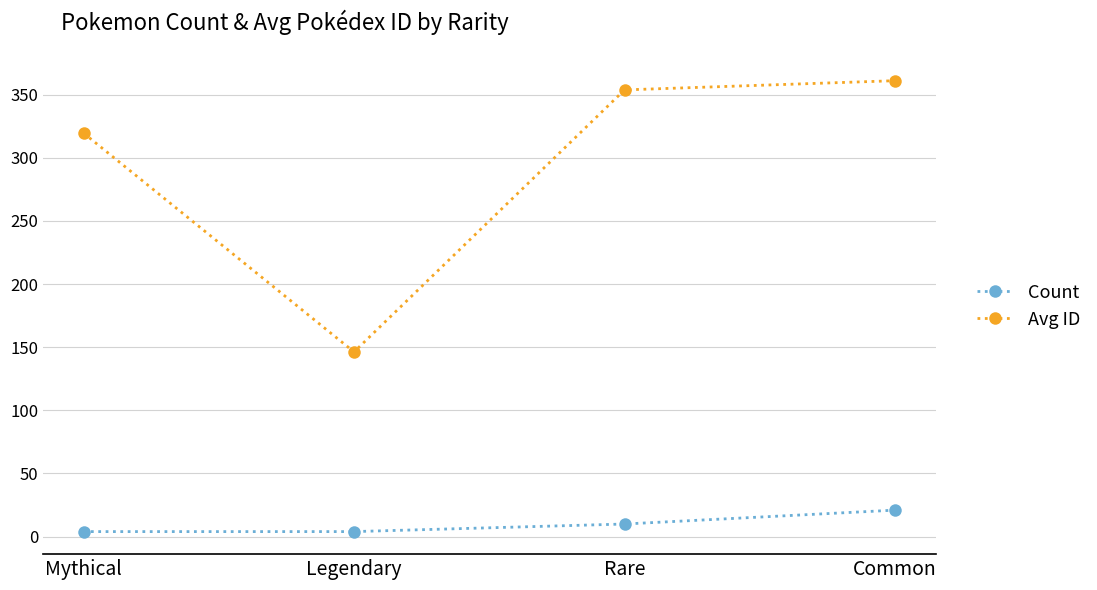

How many categories are shown in the chart?

4